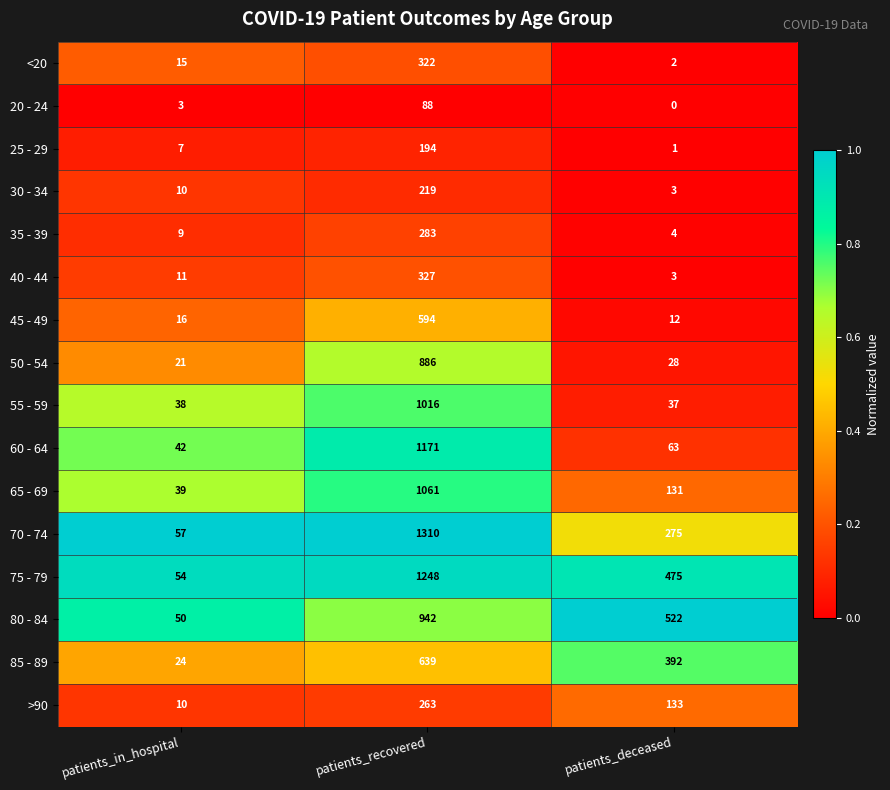

What is the difference between the highest and lowest values at patients_in_hospital?

54